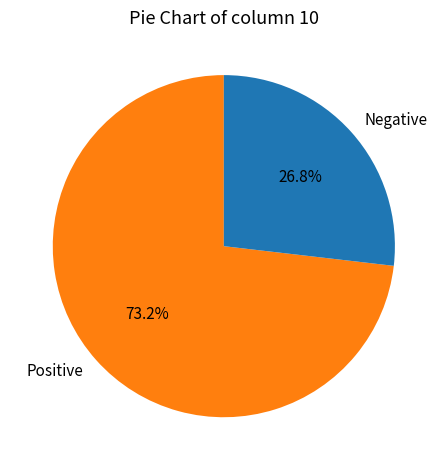

Do Negative and Positive together represent more than half of the pie?

Yes